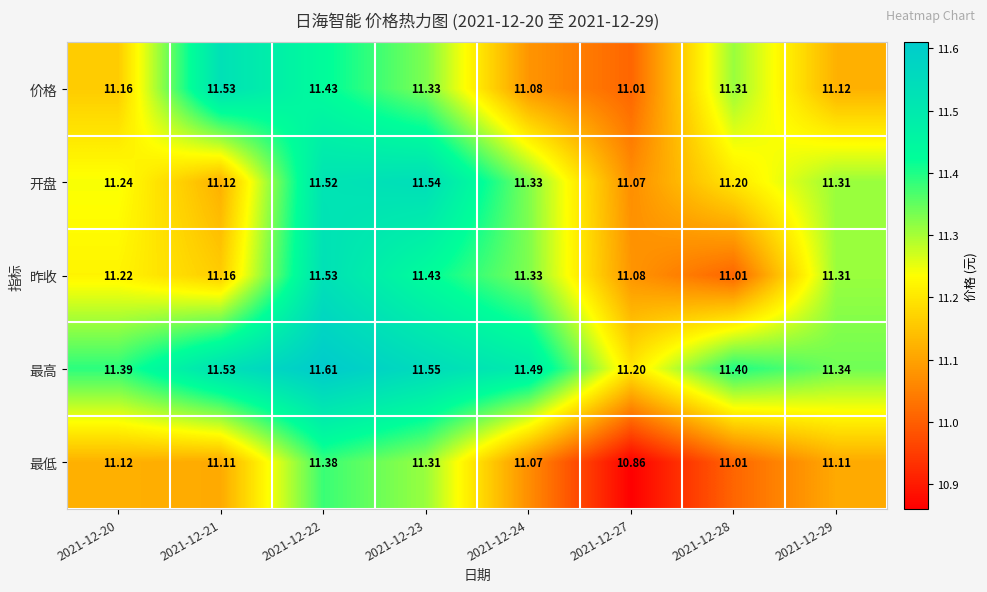

At 2021-12-22, list the series in order from largest to smallest.

最高, 昨收, 开盘, 价格, 最低